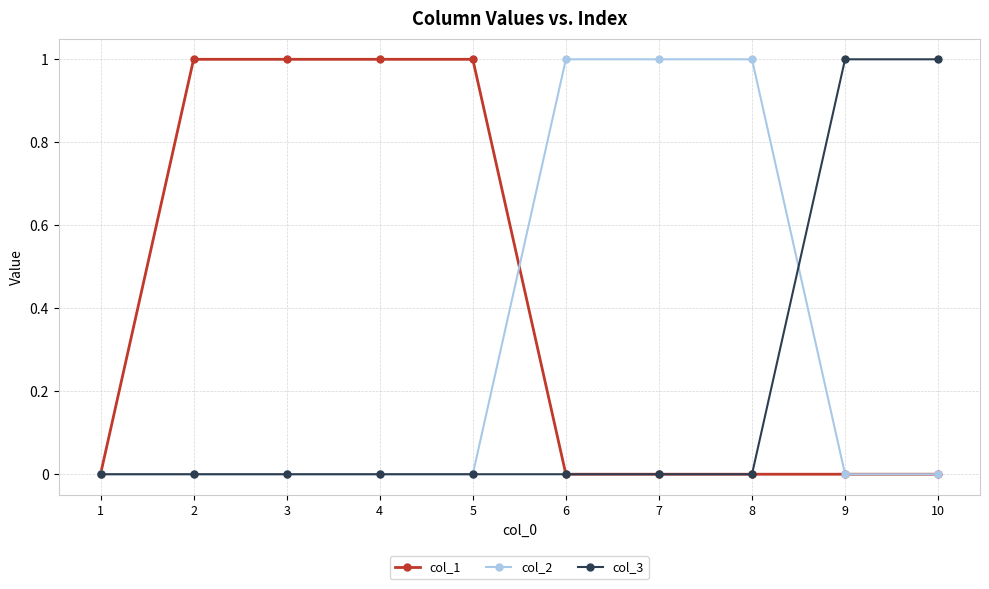

Which series has the largest total across all categories?

col_1